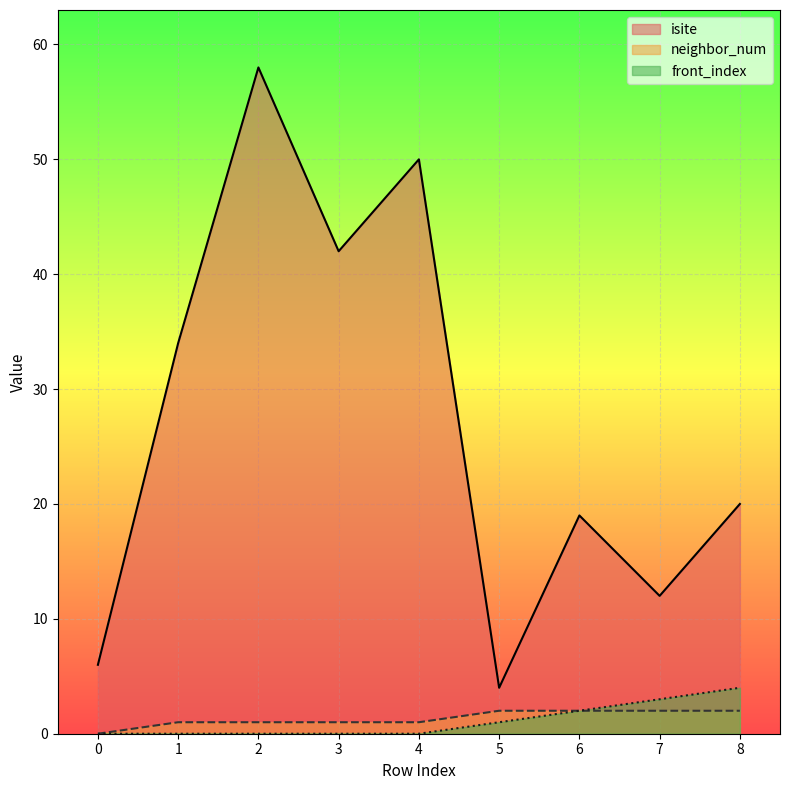

Between 0 and 4, which series saw the biggest shift?

isite